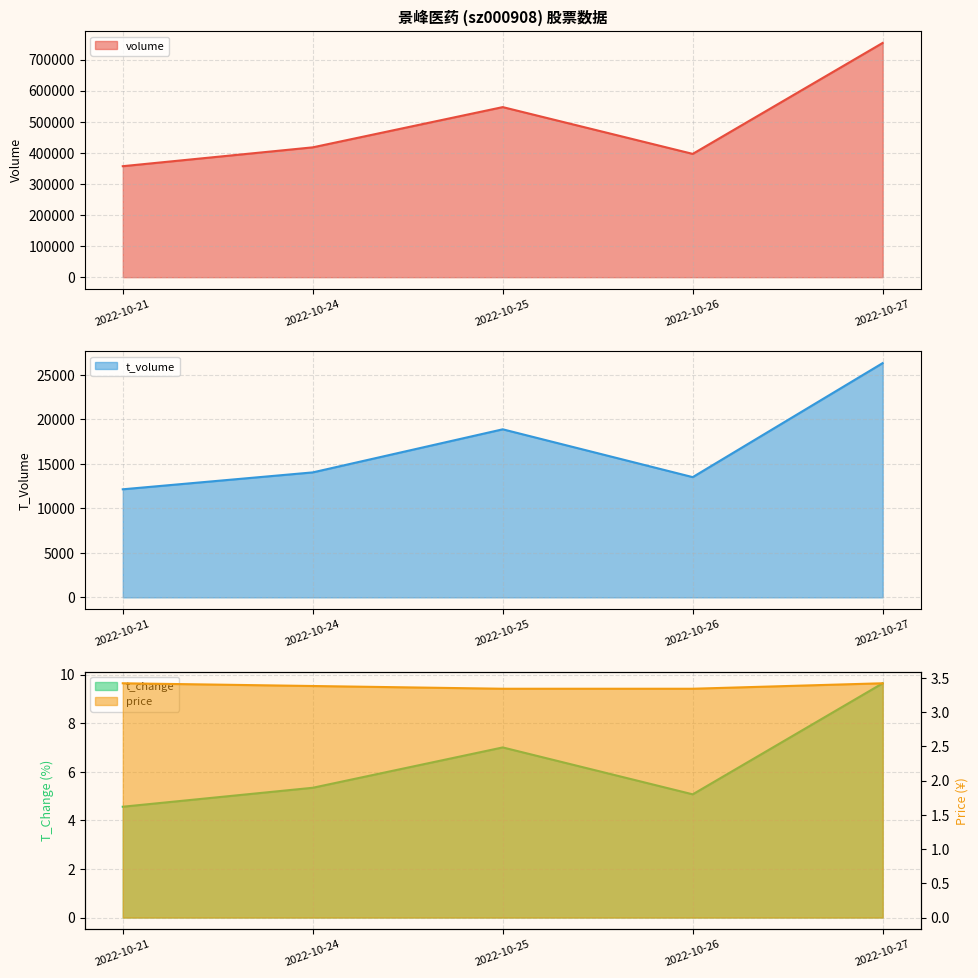

What value does the t_change series have at 2022-10-26?

5.1